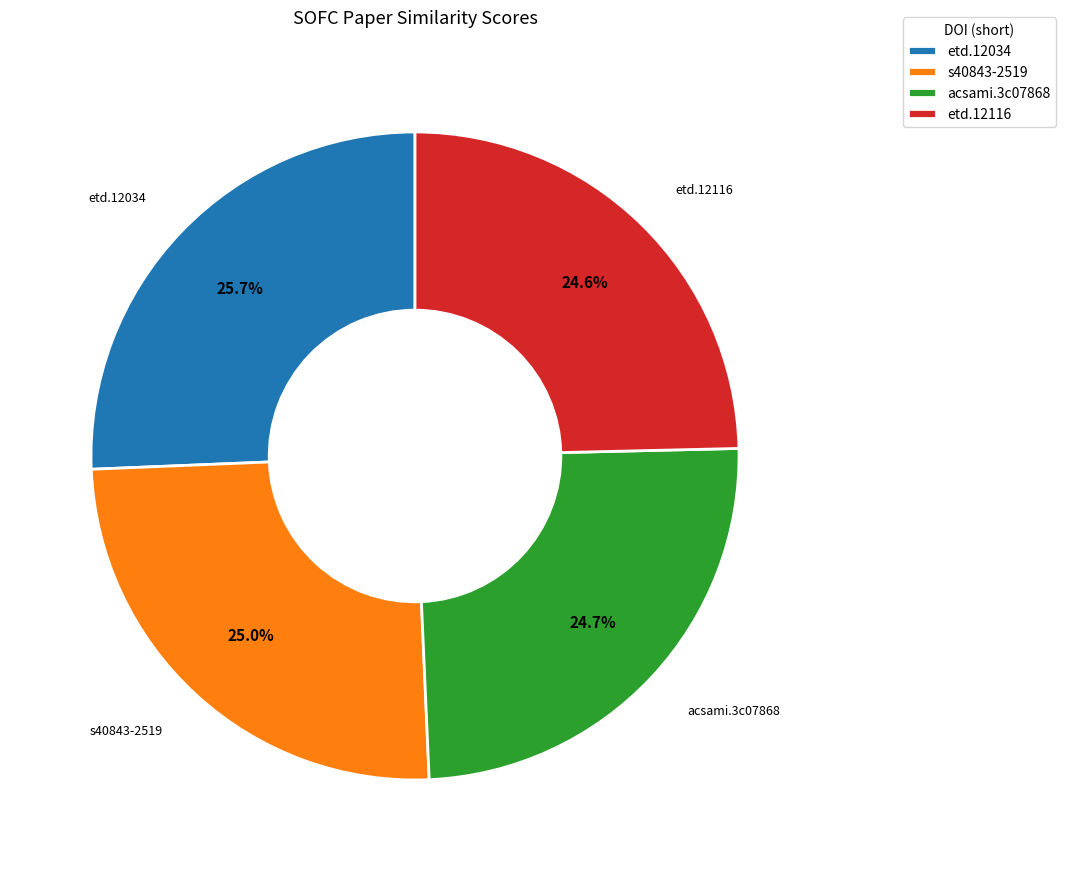

What is the largest slice in the pie chart?

etd.12034